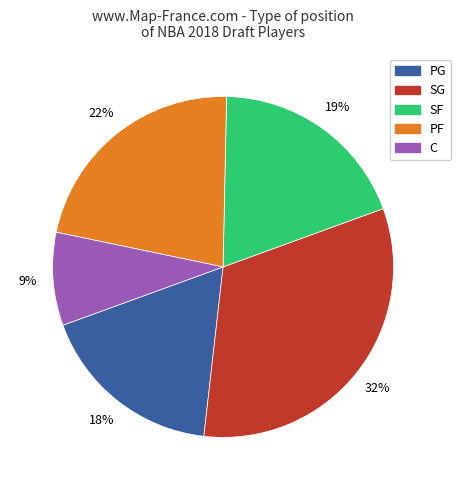

The SF slice represents 10% of the pie. True or false?

False